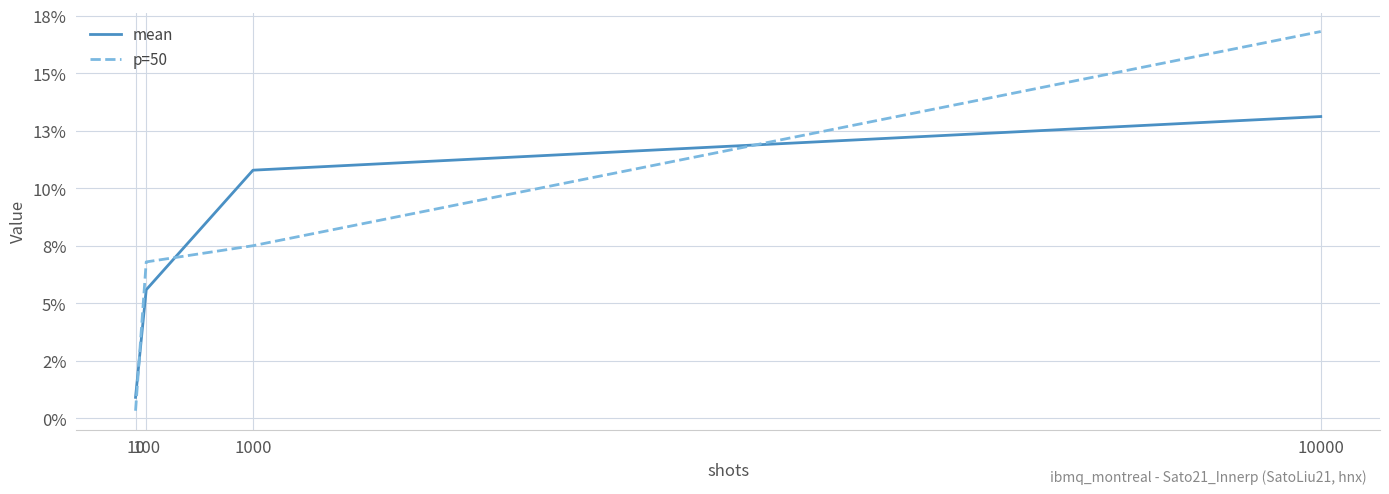

Reading right to left, list all the values displayed in this chart.

mean: 10000=0.1	1000=0.1	100=0.1	10=0.0
p=50: 10000=0.2	1000=0.1	100=0.1	10=0.0